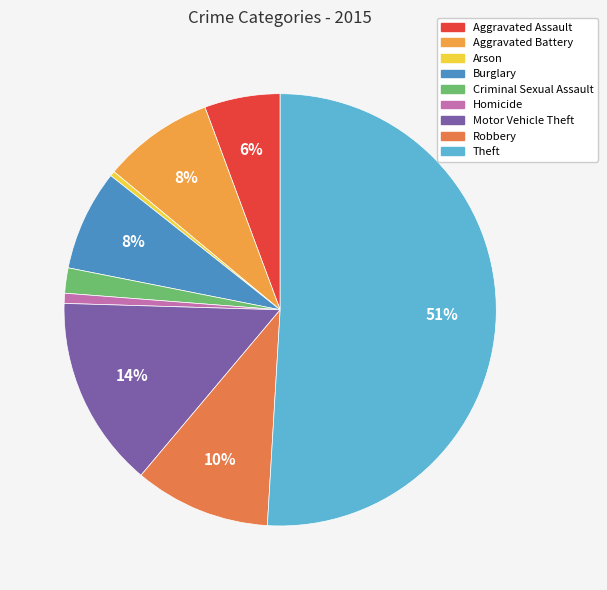

True or false: Criminal Sexual Assault accounts for 16% of the total.

False